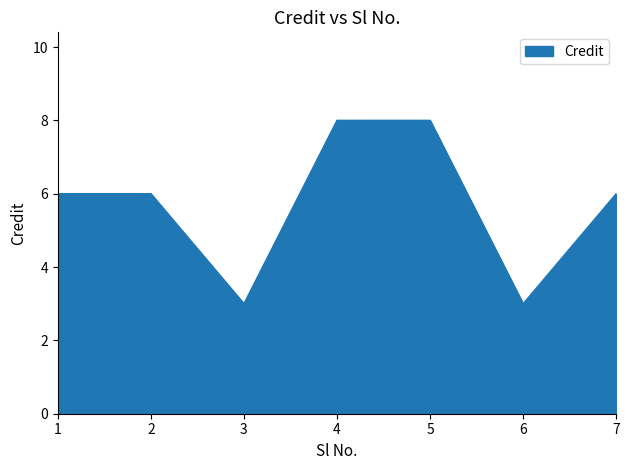

What is the greatest value displayed?

8